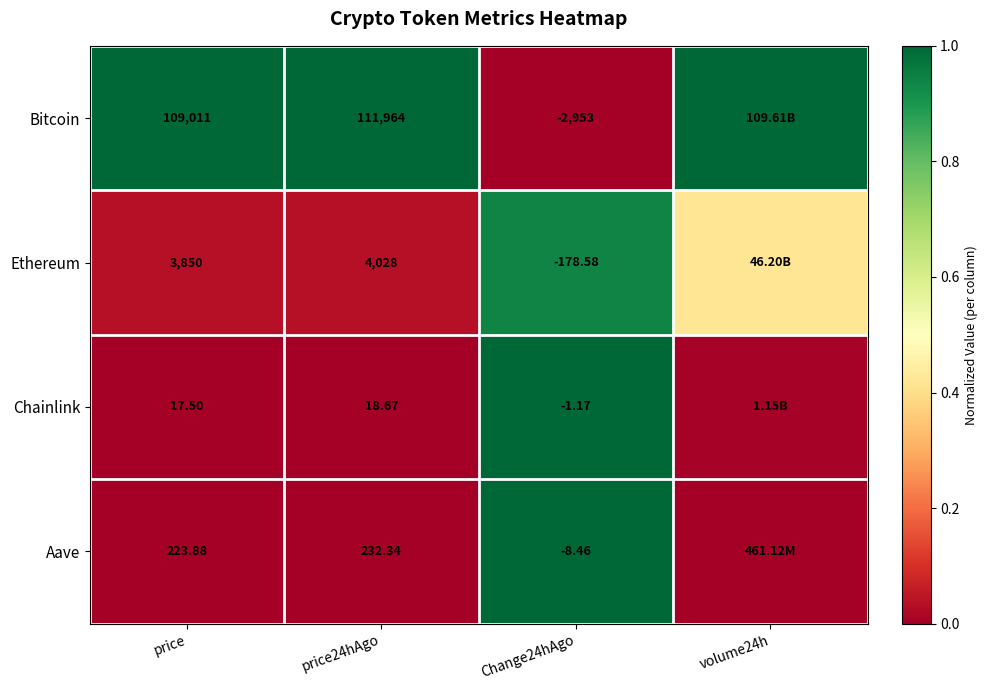

Is the value of Ethereum at Change24hAgo greater than the value of Bitcoin at price?

No